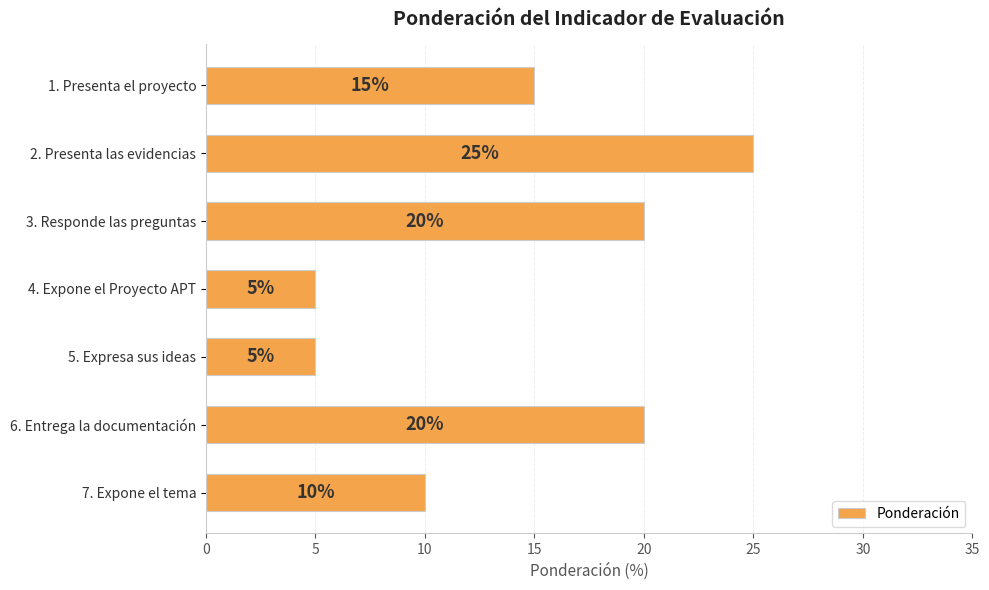

Which category has the highest value across all series?

2. Presenta las evidencias